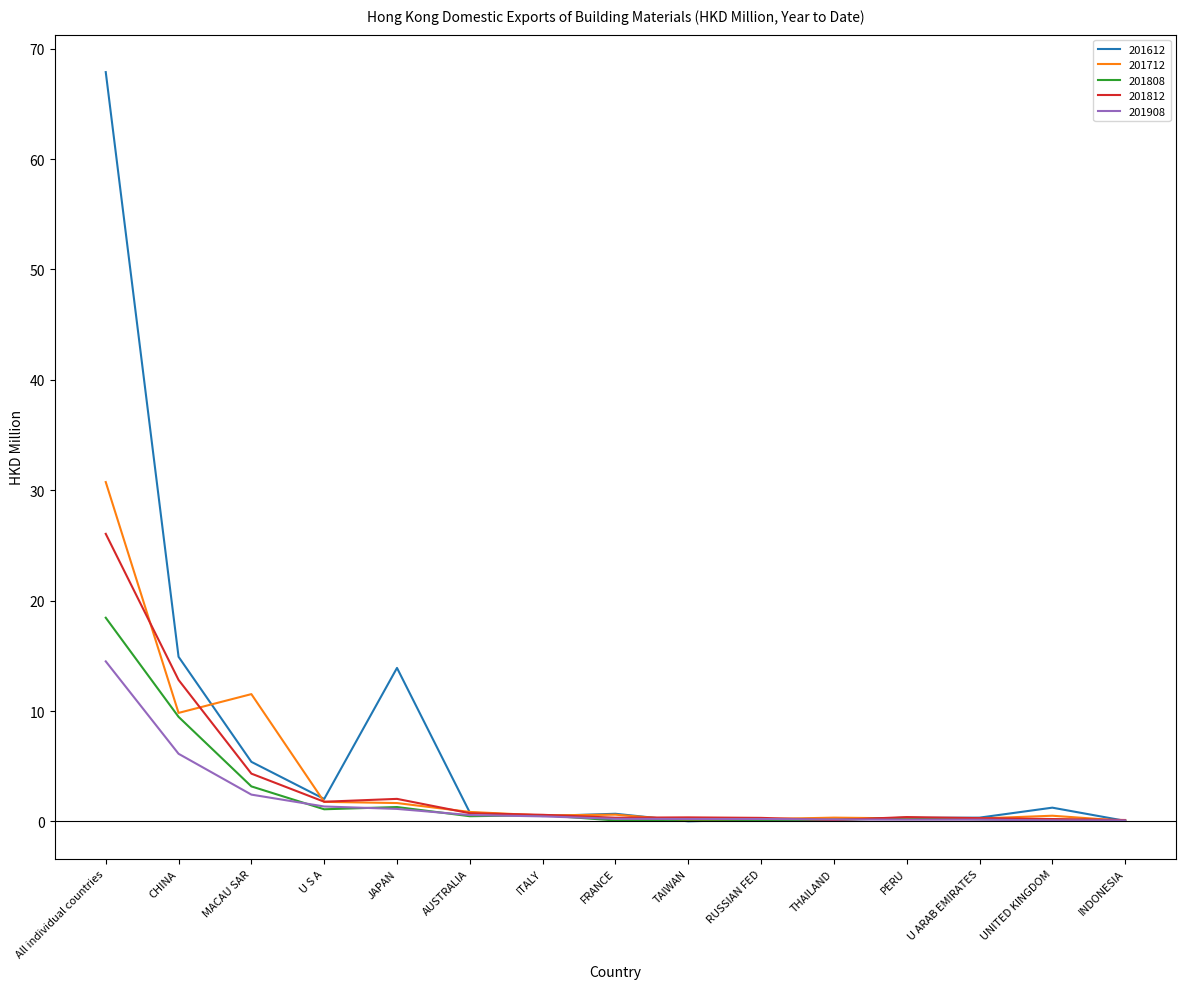

What is the sum of all 201712 values?

59.4